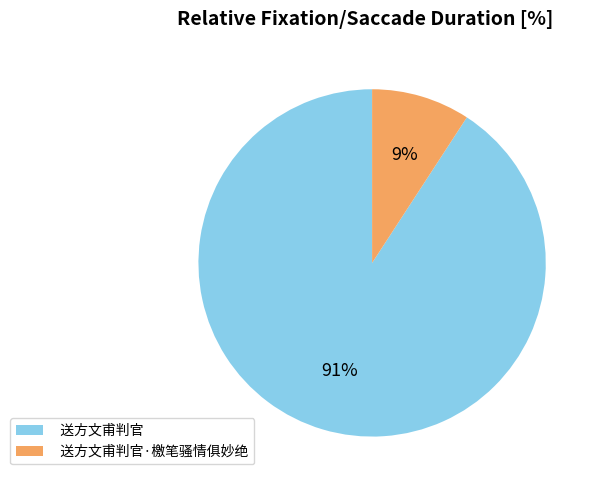

To the nearest percent, what is the combined percentage of 送方文甫判官·檄笔骚情俱妙绝 and 送方文甫判官?

100%